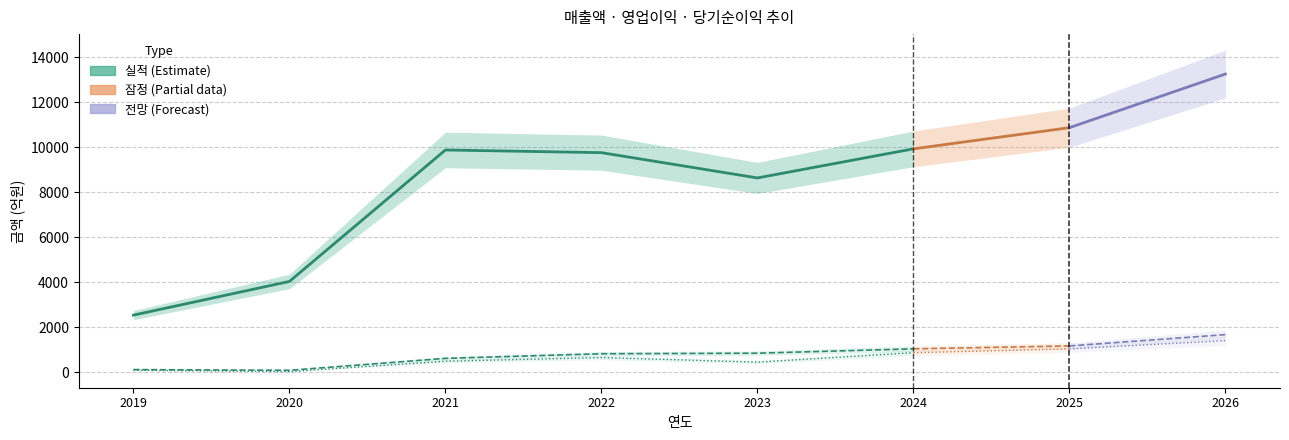

True or false: 매출액 and 당기순이익 intersect in this chart.

False